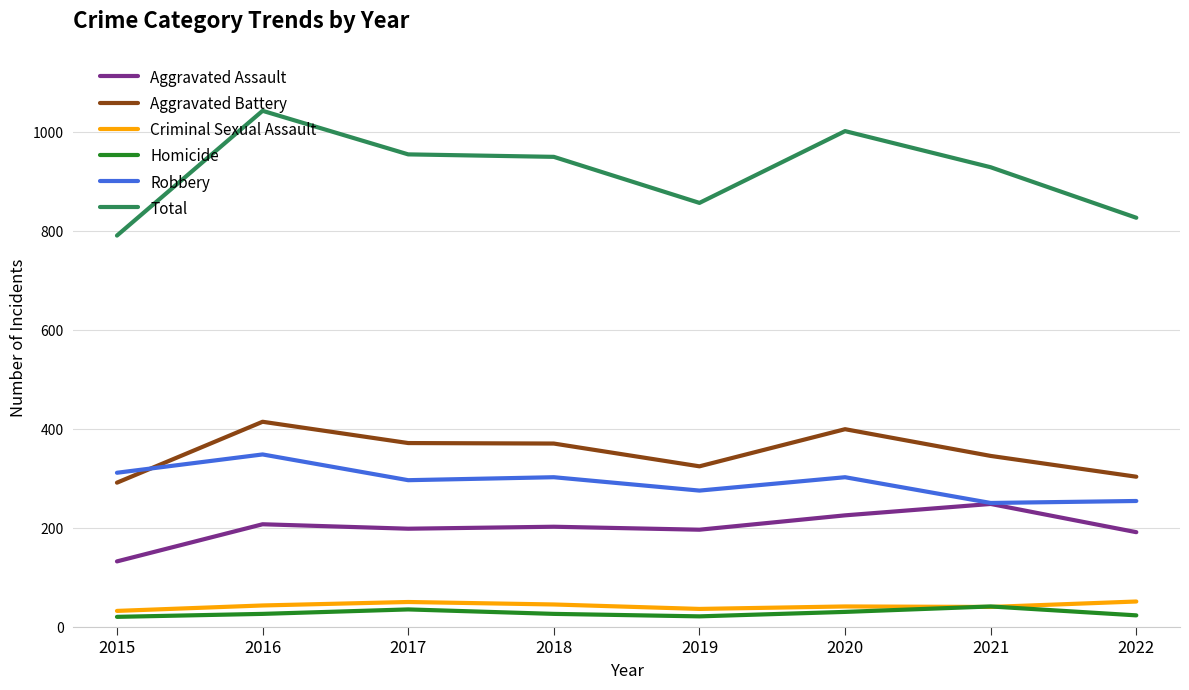

The Aggravated Battery series shows 153 at 2017. True or false?

False